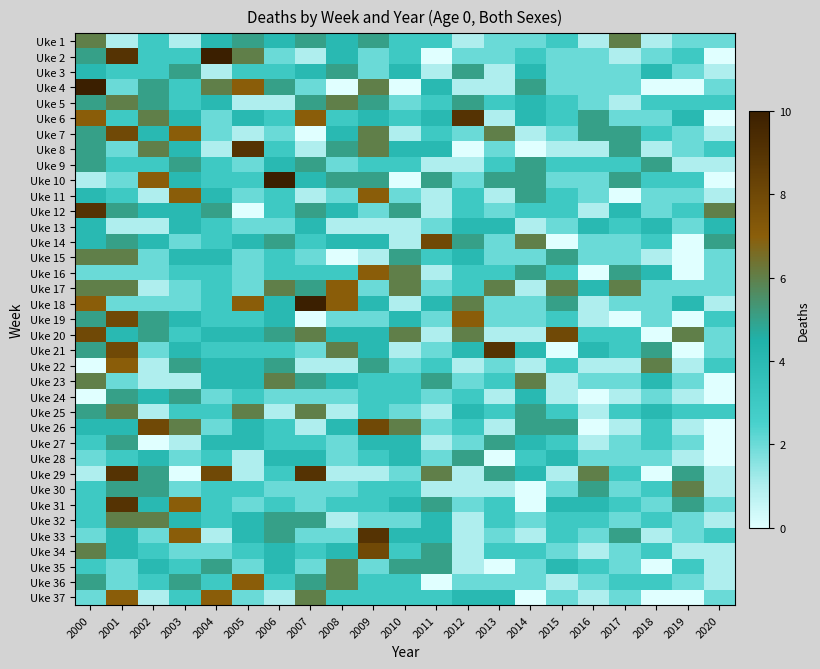

What is the difference between the highest and lowest values at 2000?

10